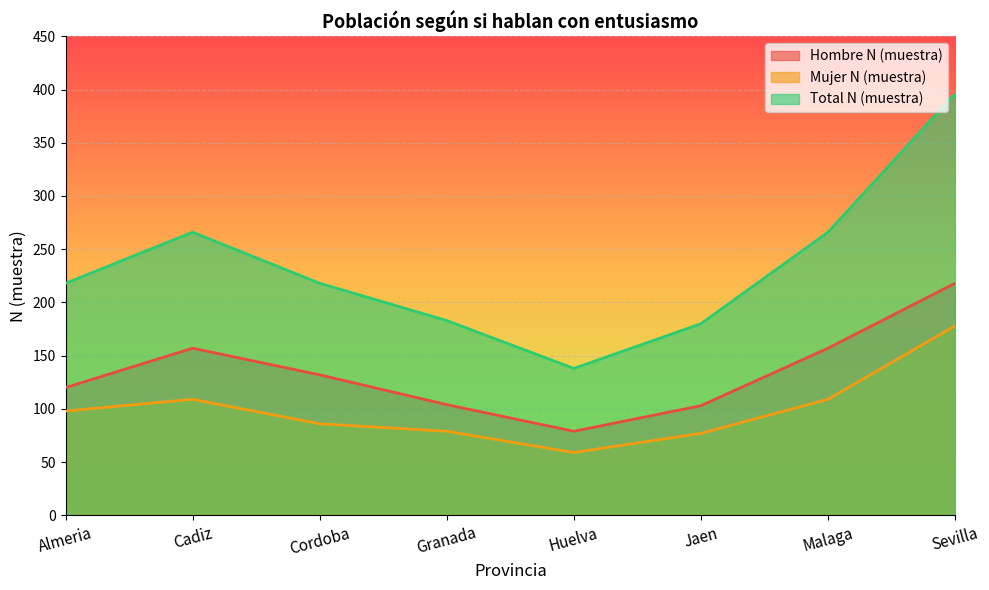

True or false: Hombre N (muestra) and Total N (muestra) intersect in this chart.

False